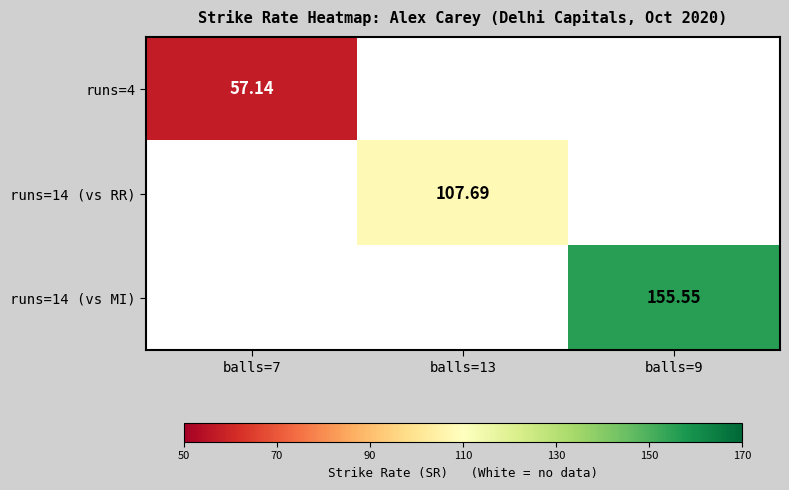

At how many categories does at least one series exceed 124?

1